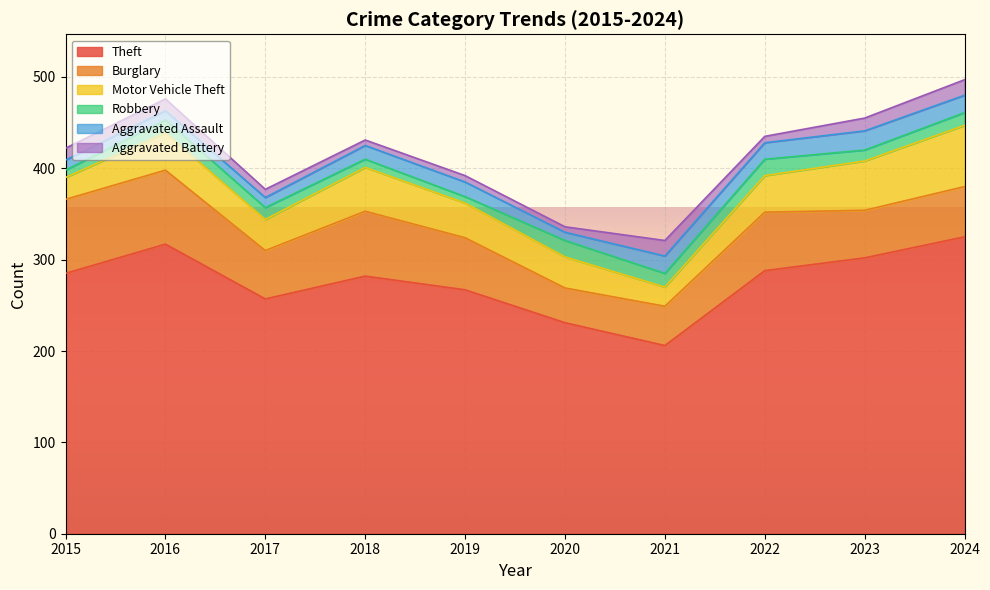

How many values in the Robbery series exceed 14?

3